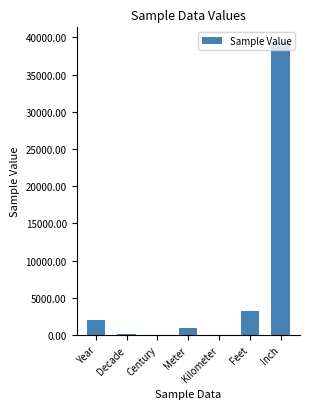

What is the sum of all values?

45894.9